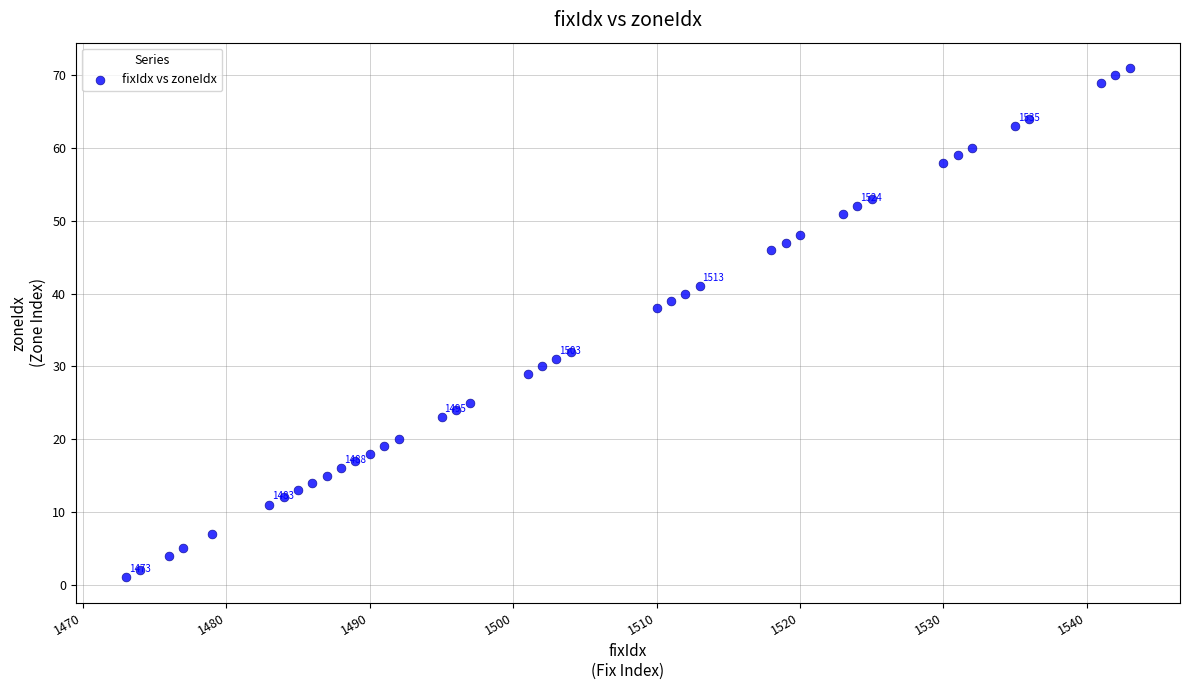

What is the range of X values (max minus min)?

70